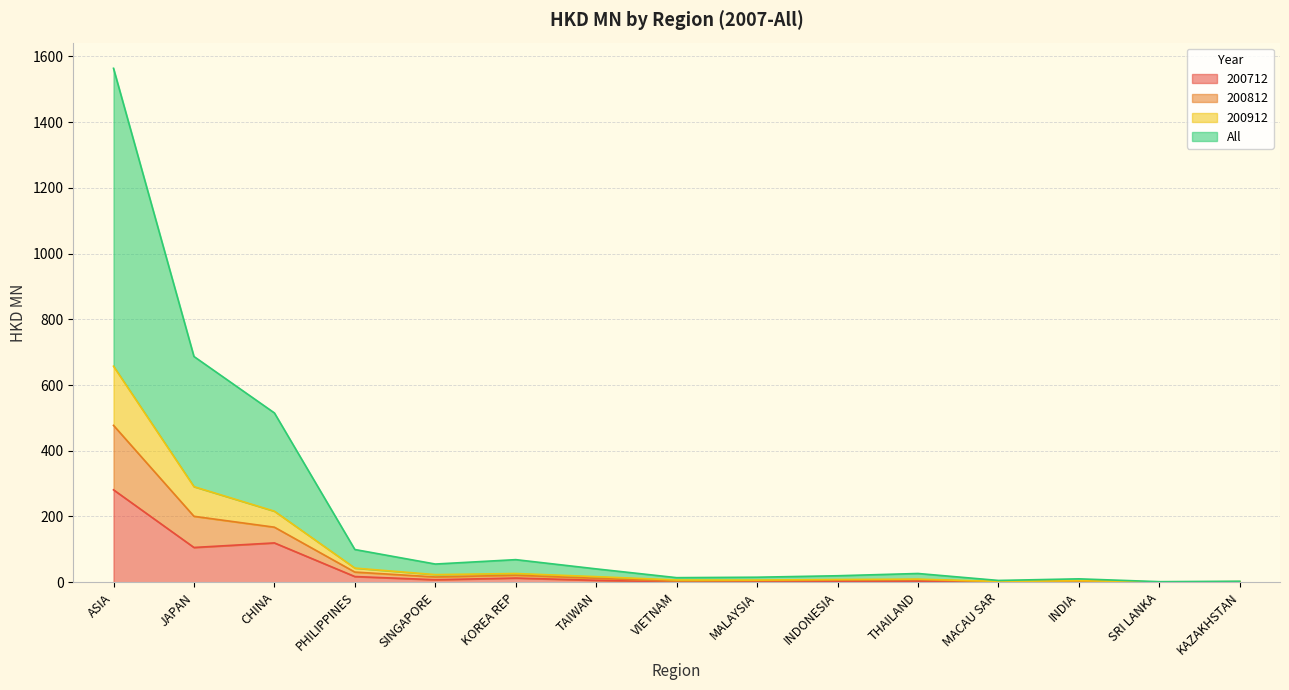

Which category has the highest value in the 200712 series?

ASIA